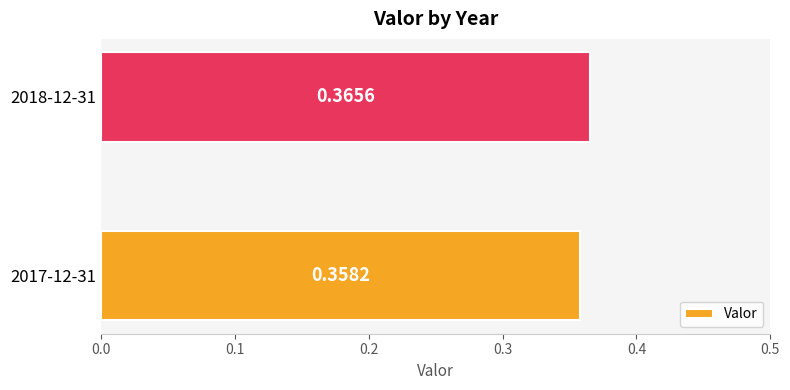

What is the sum of the values at 2018-12-31 and 2017-12-31?

0.7